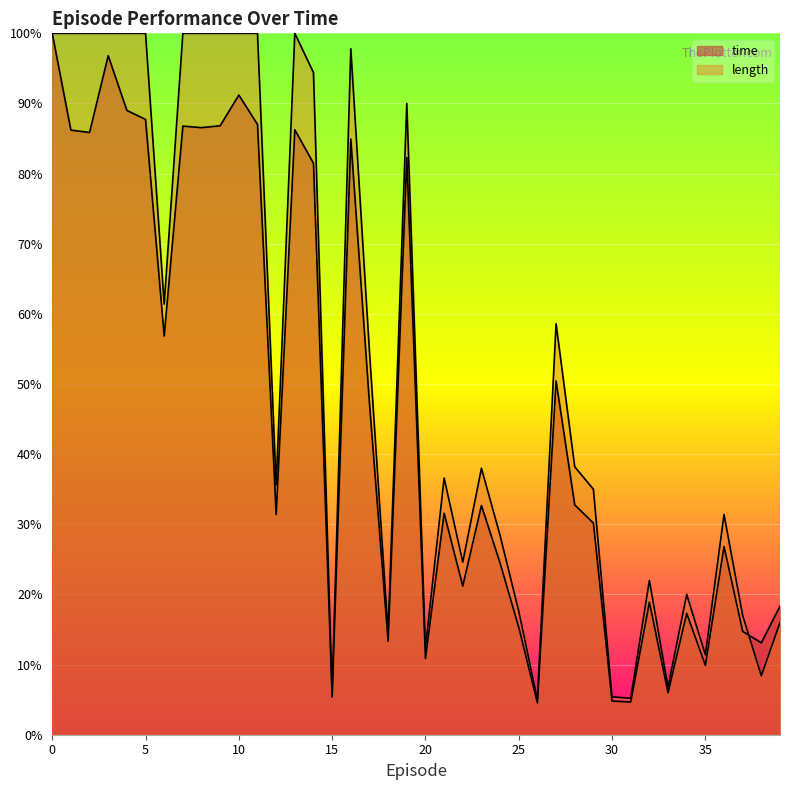

True or false: length and time intersect in this chart.

True